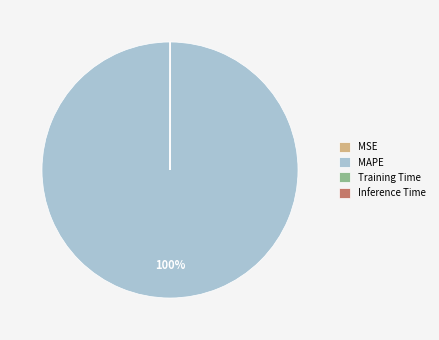

To the nearest percent, what is the average slice percentage?

25%